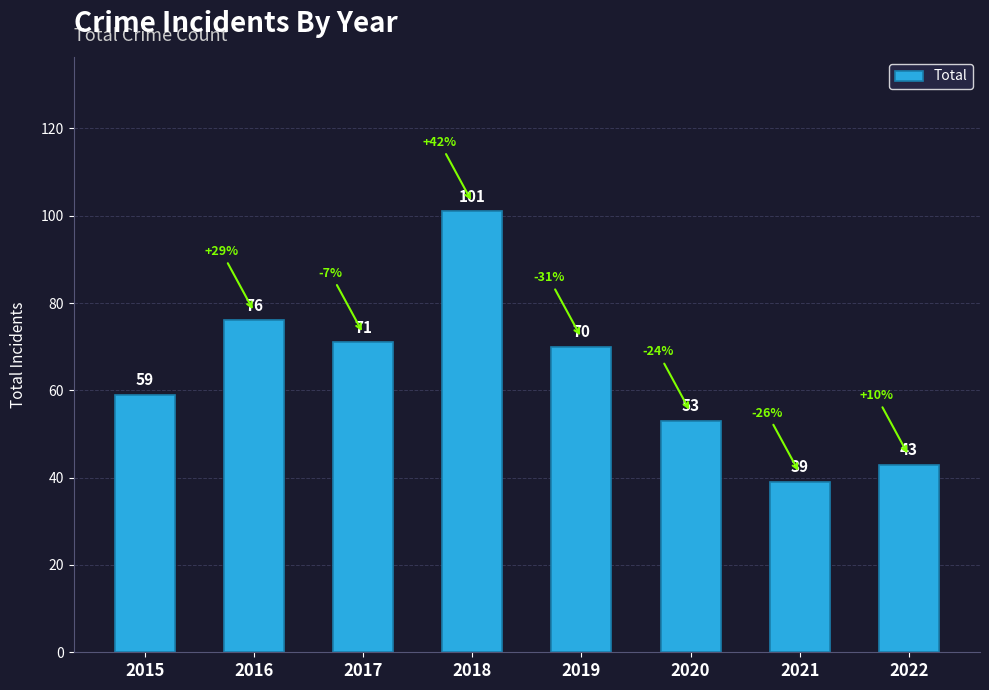

At which label is the value closest to 70?

2019